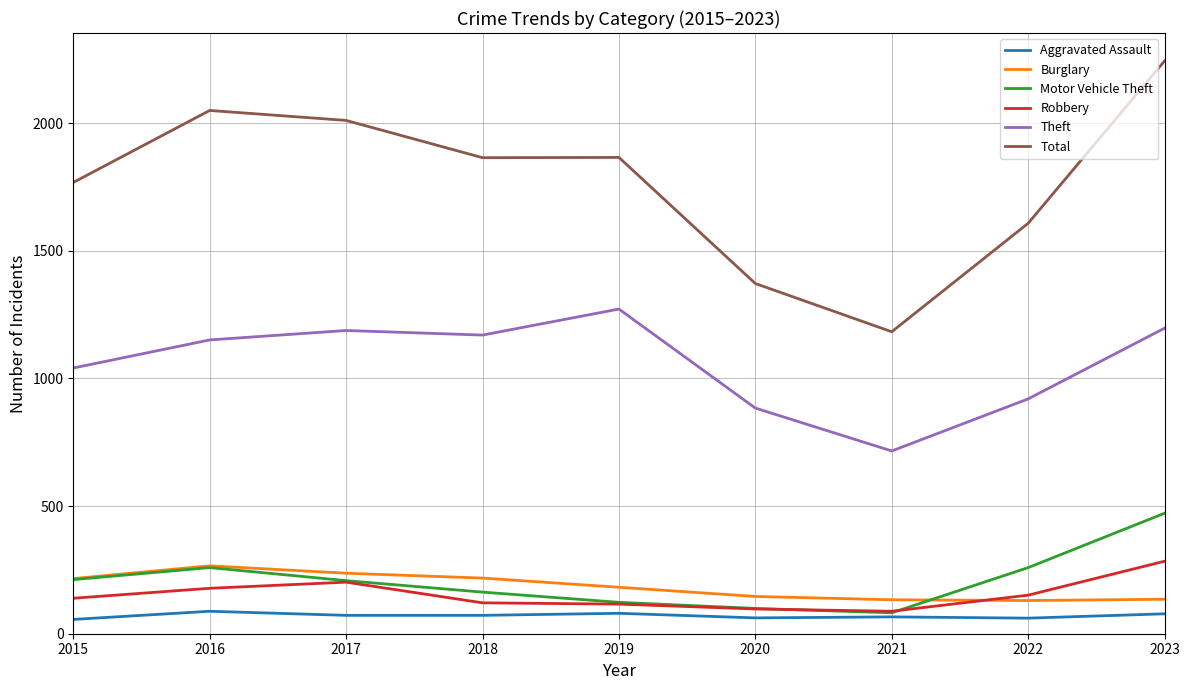

At which label does Total reach its minimum?

2021